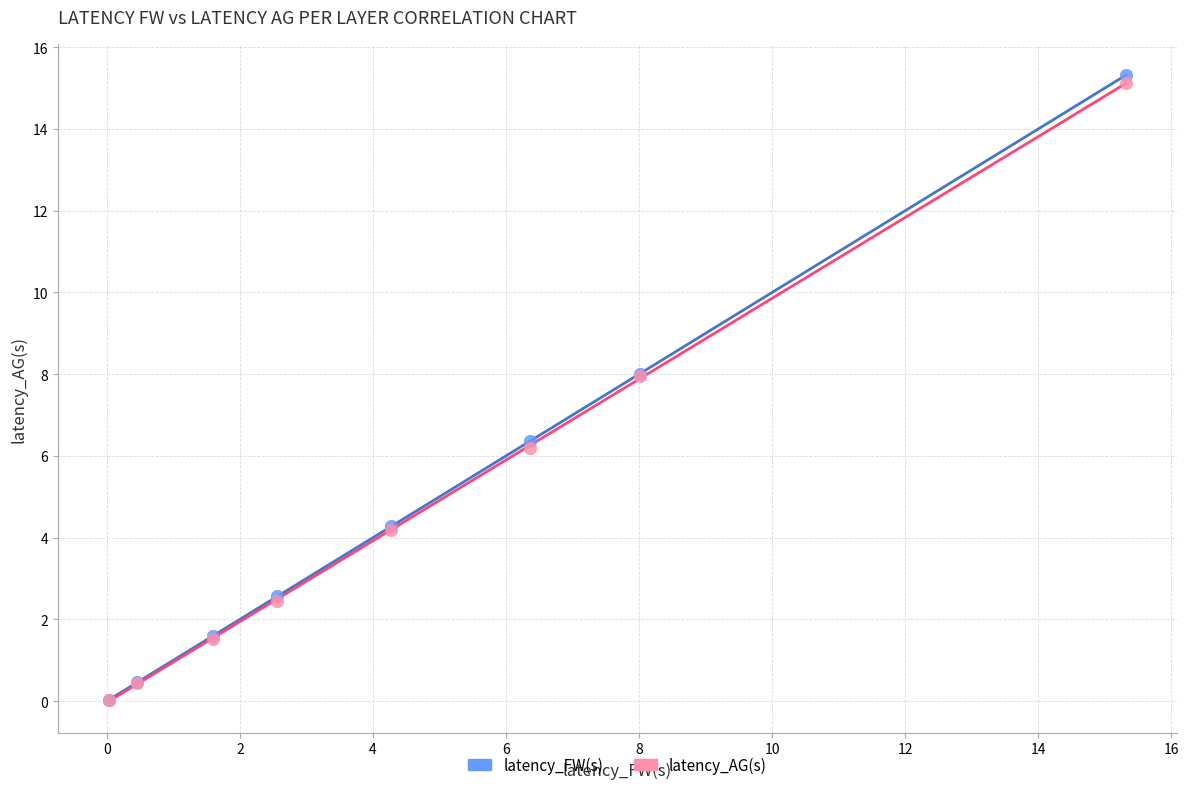

What are all the series names shown in the legend?

latency_FW(s), latency_AG(s)